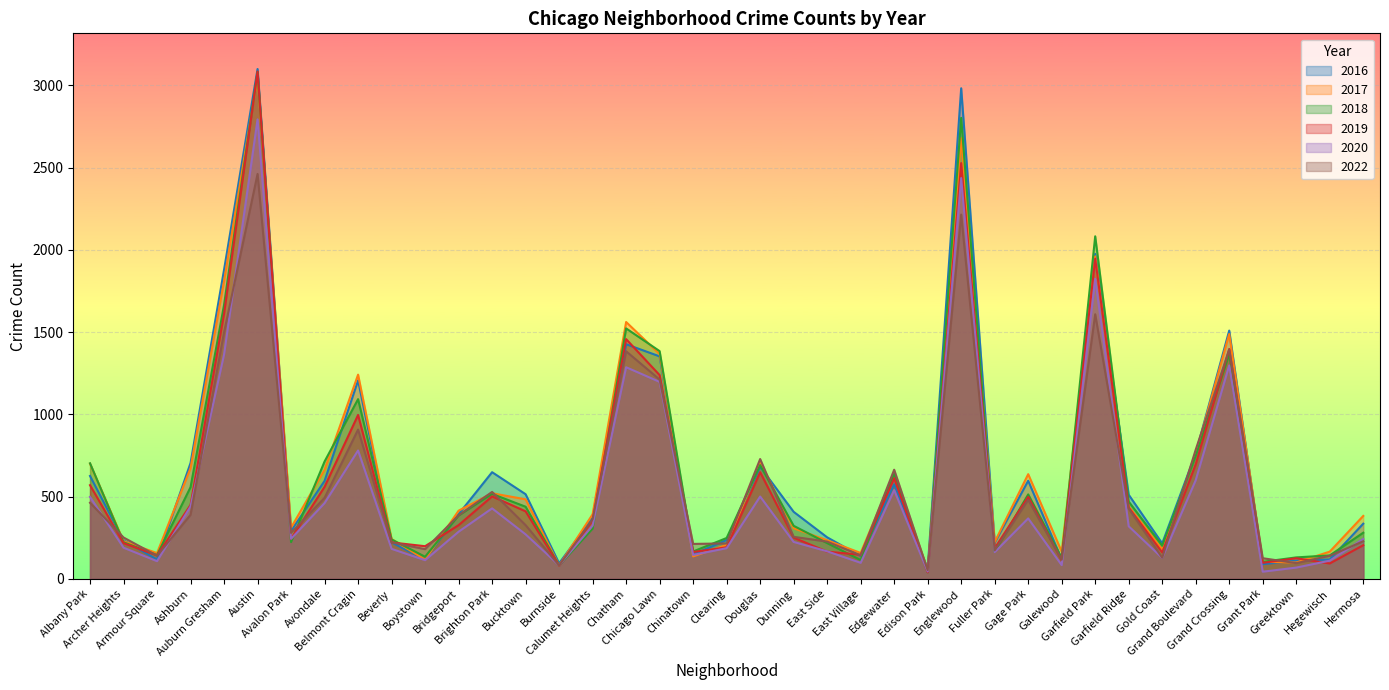

The value of 2022 at Chinatown is 212. True or false?

True